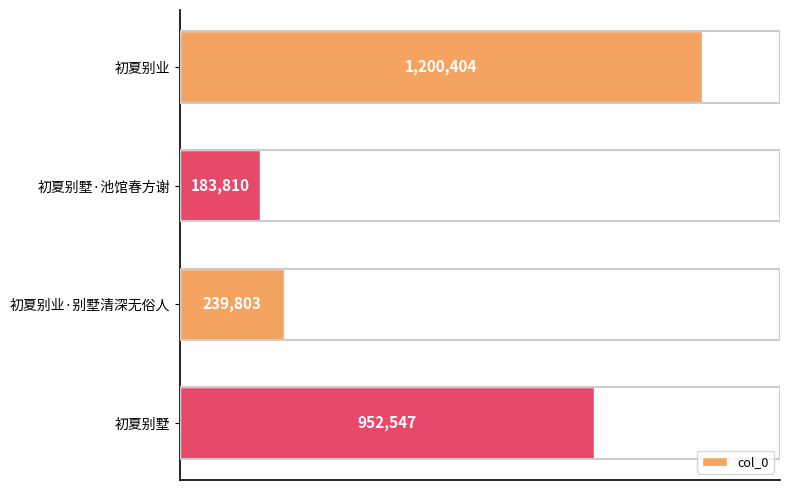

What is the difference between the maximum and minimum values?

1016594